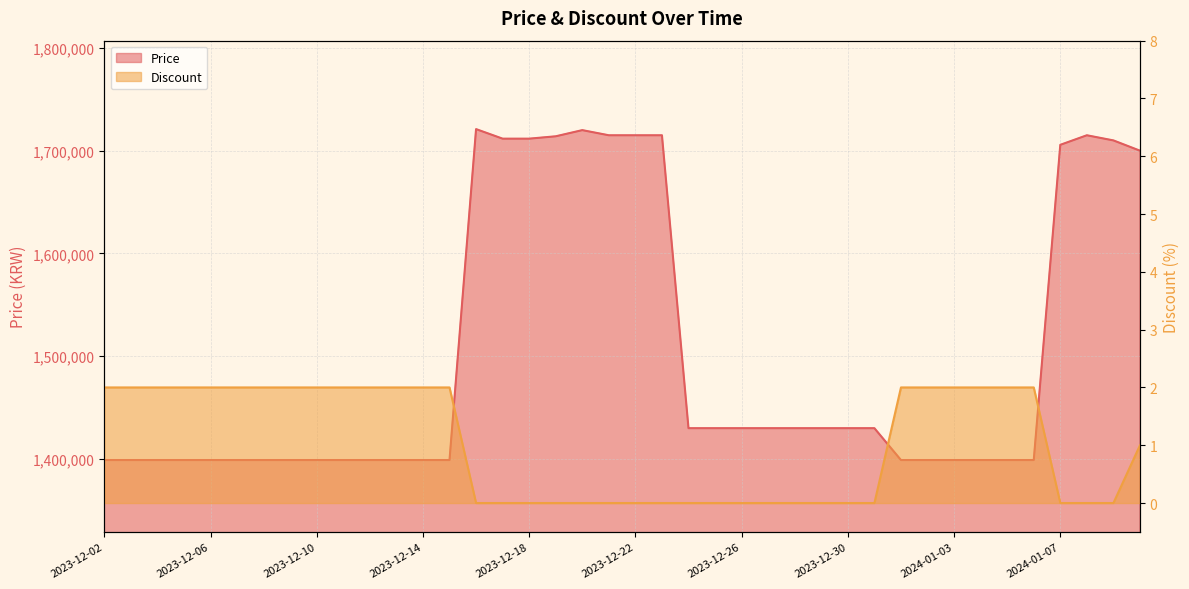

Which series has the largest total across all categories?

Price